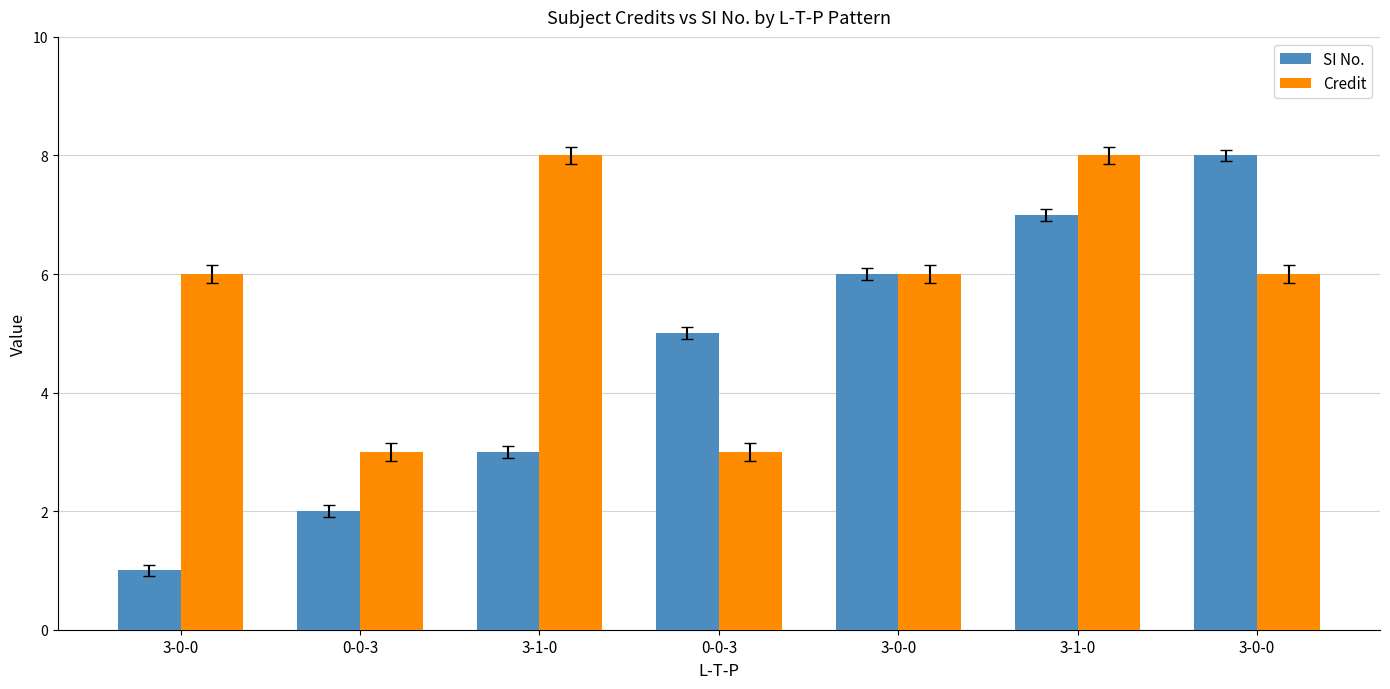

Reading left to right, what are all the values shown in this chart?

SI No.: 3-0-0=1	0-0-3=2	3-1-0=3	0-0-3=5	3-0-0=6	3-1-0=7	3-0-0=8
Credit: 3-0-0=6	0-0-3=3	3-1-0=8	0-0-3=3	3-0-0=6	3-1-0=8	3-0-0=6